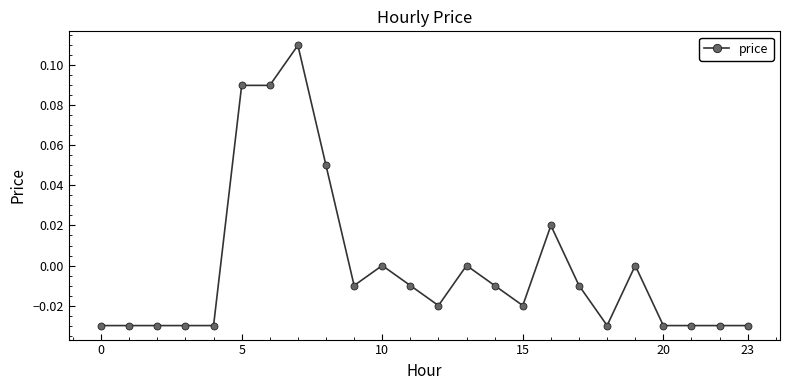

Count the number of categories in the chart.

24